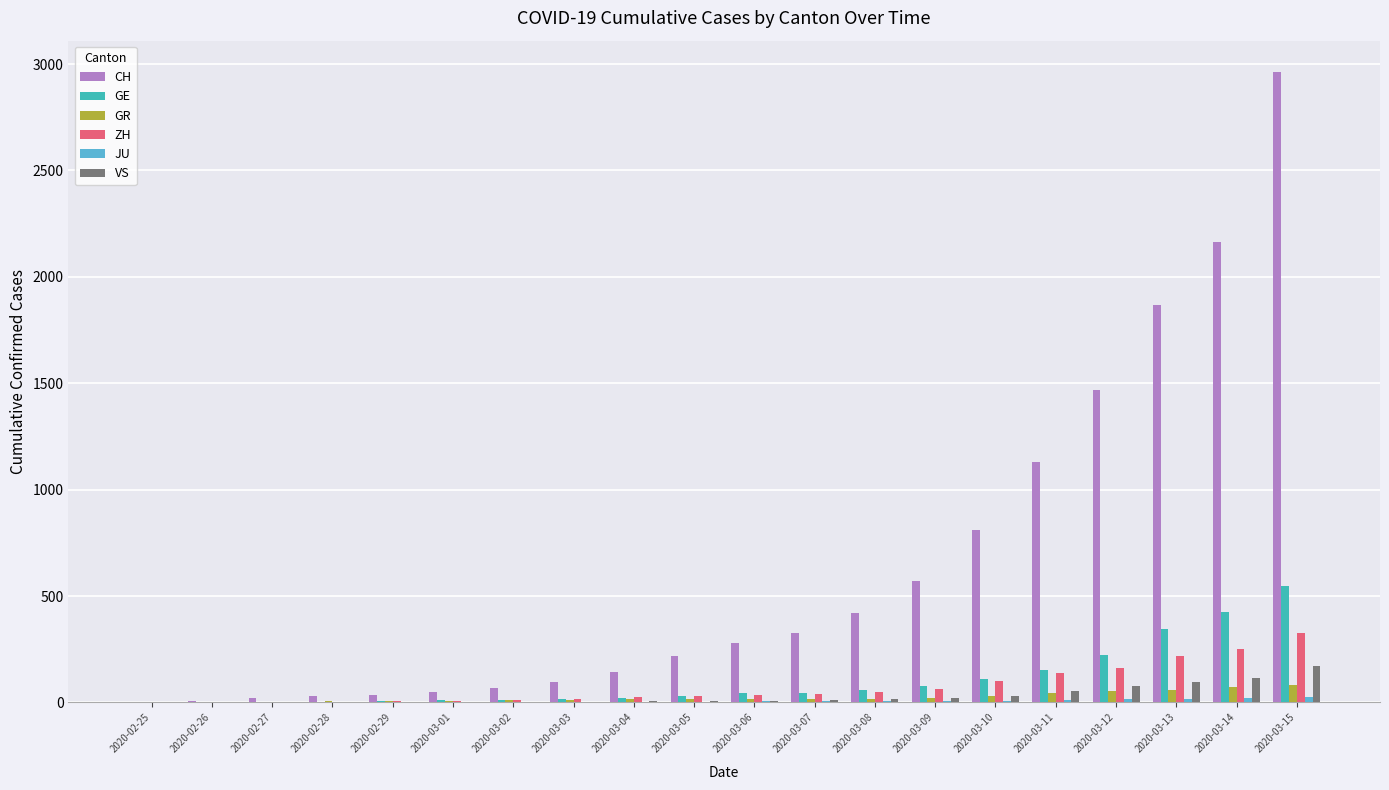

Which series has the largest total across all categories?

CH